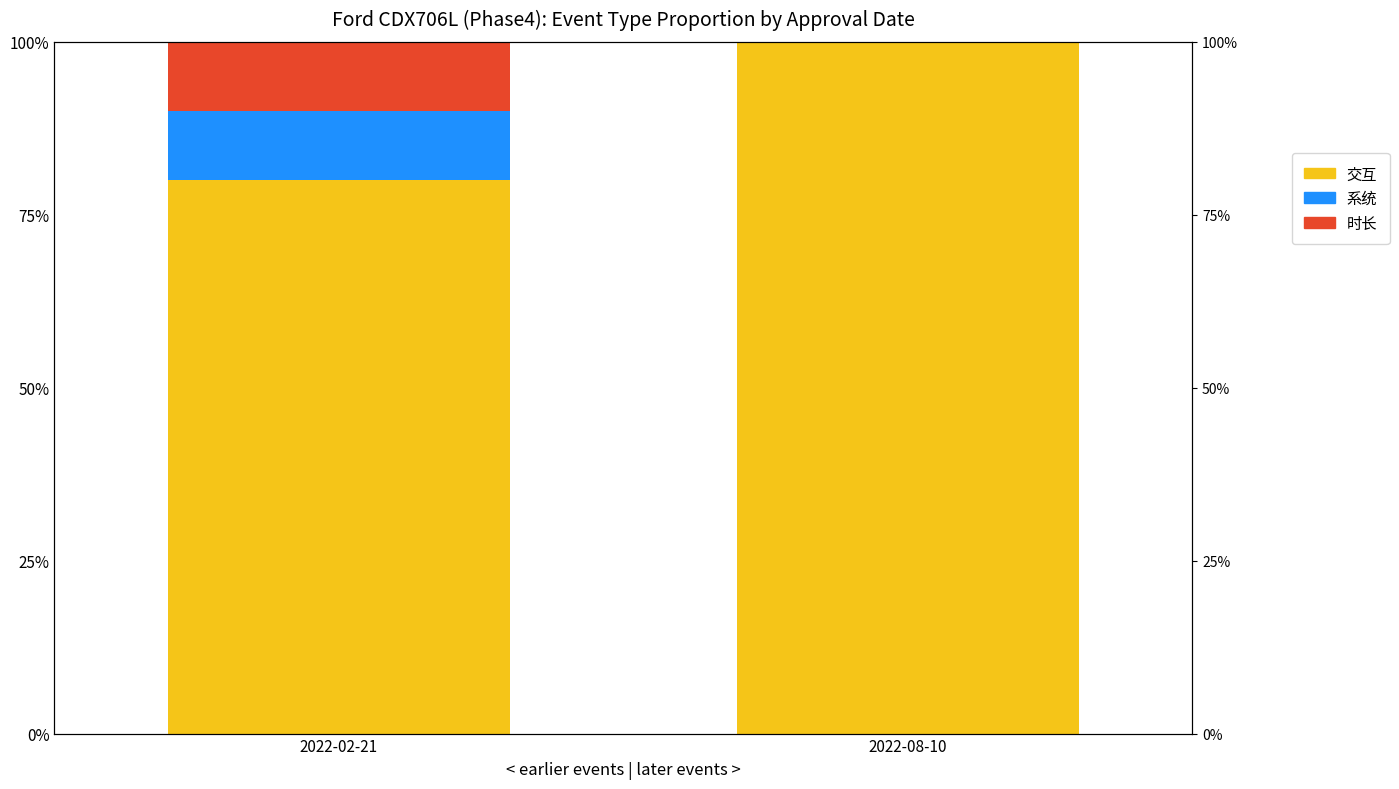

The value of 交互 at 2022-02-21 is 1.1. True or false?

False